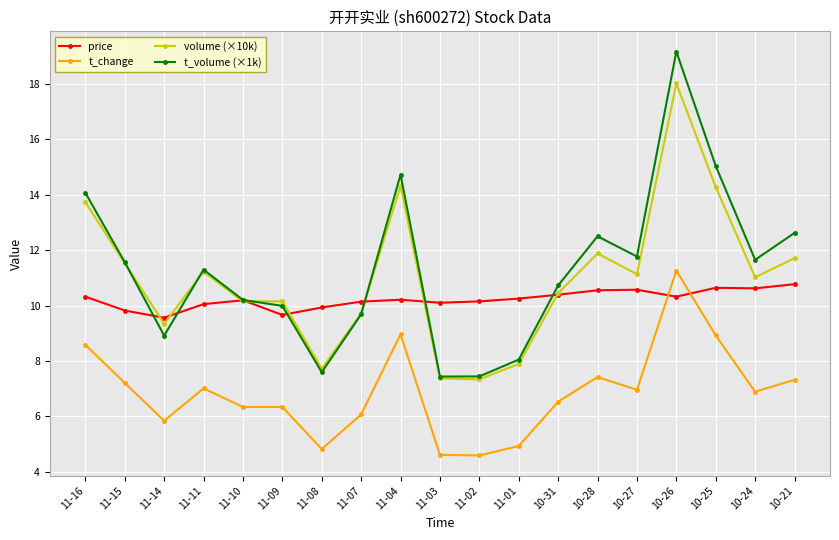

Is this an area chart (filled region under the line)?

No